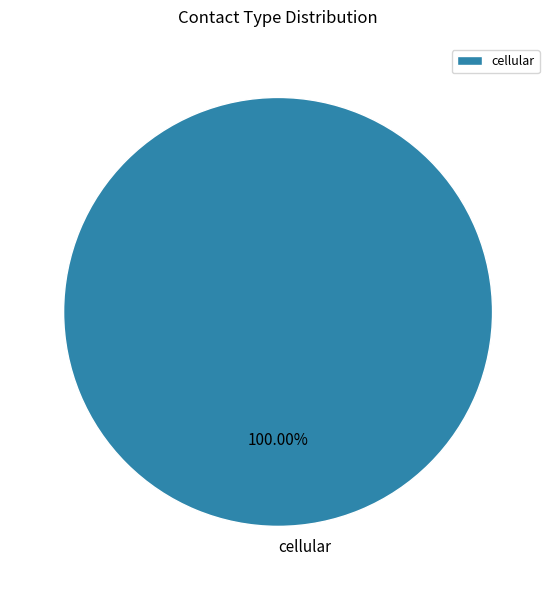

Count the number of slices in the pie.

1